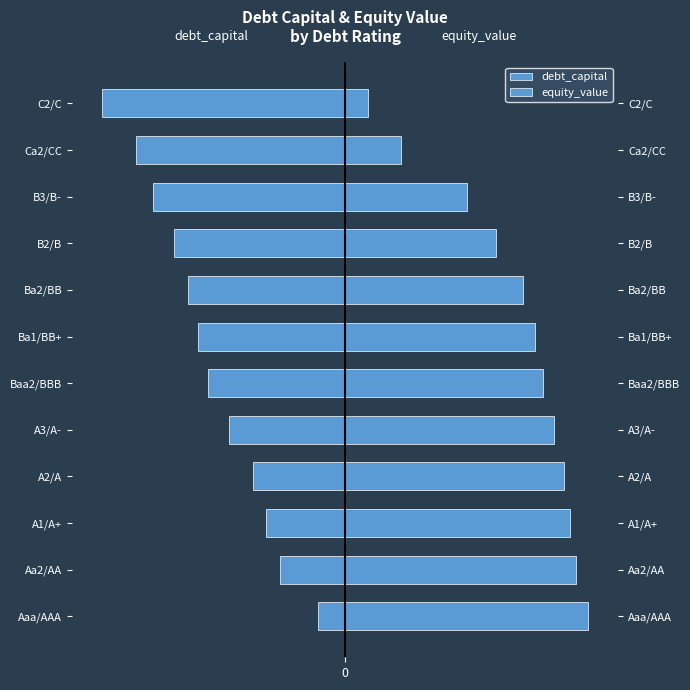

How many groups of bars are there?

12